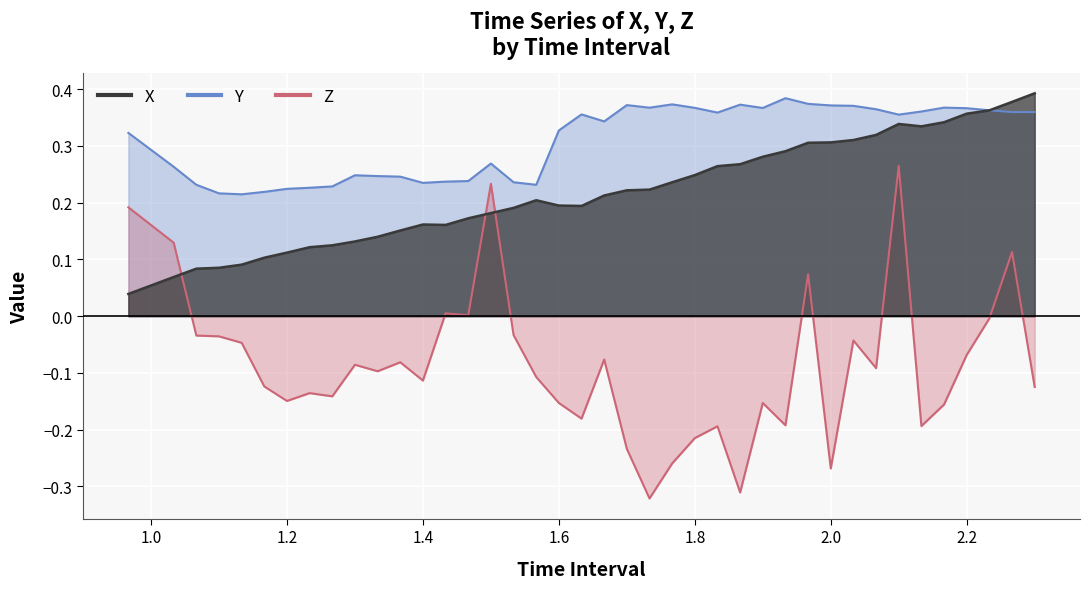

Which series has the largest total across all categories?

Y